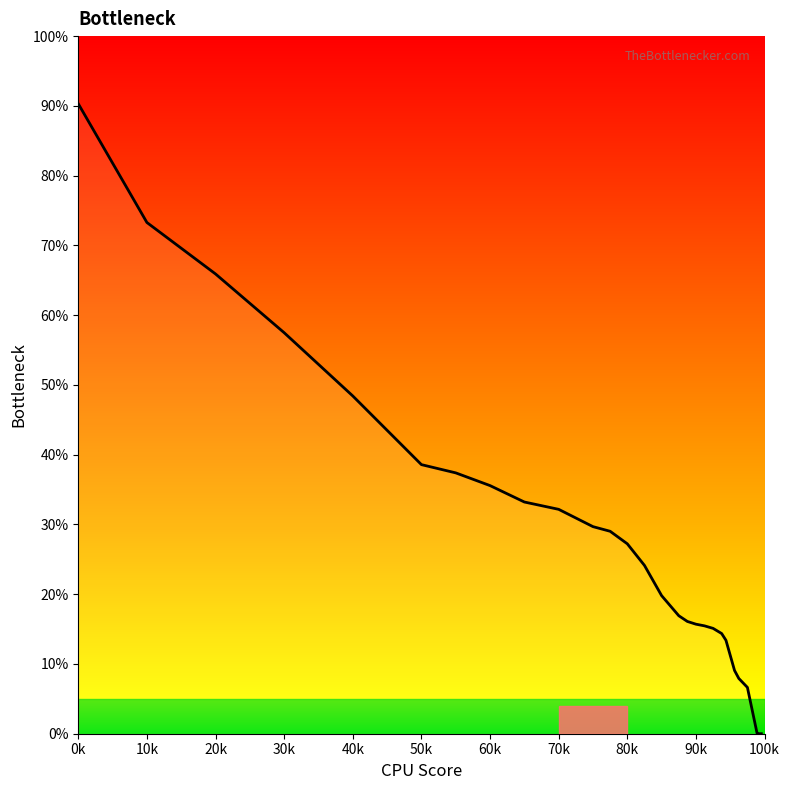

What is the greatest value displayed?

90.3